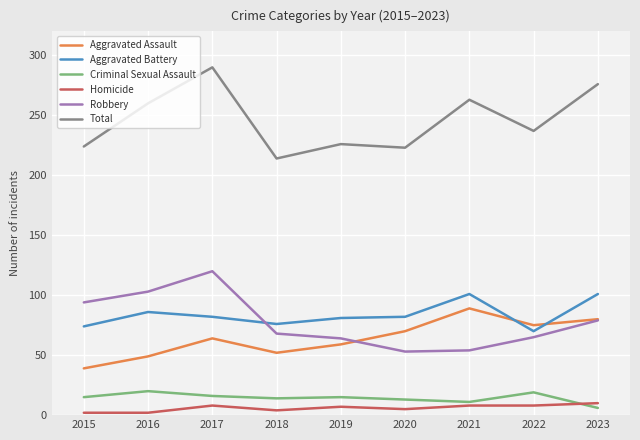

True or false: Homicide has more than 1 points higher than both neighbors.

True